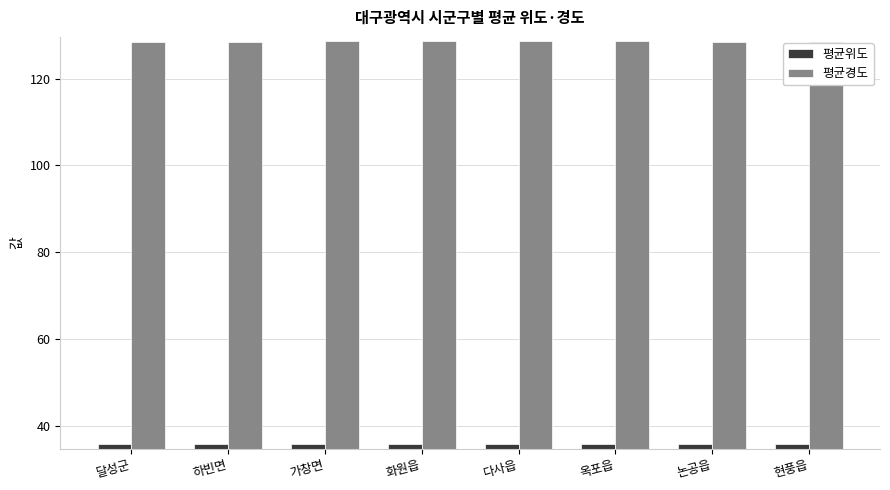

Rank the series by their average value, from lowest to highest.

평균위도, 평균경도